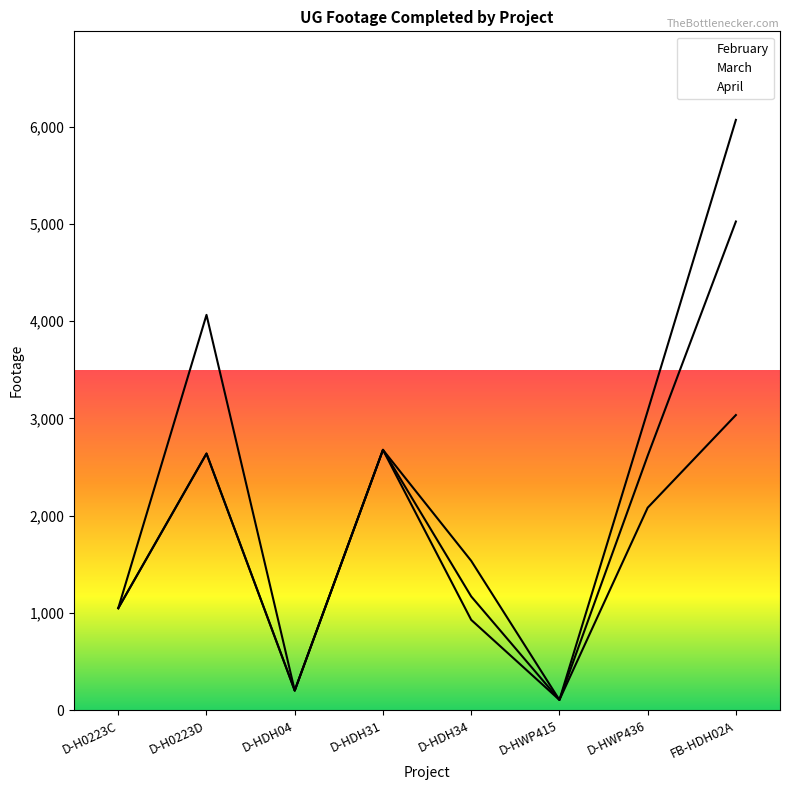

Count the number of categories in the chart.

8